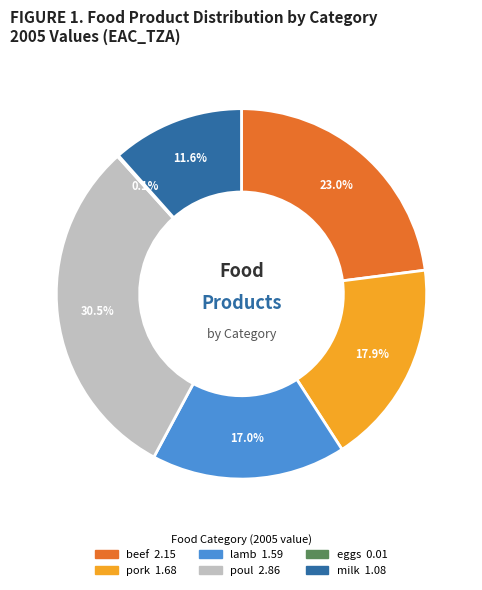

Does lamb represent more than half of the total?

No